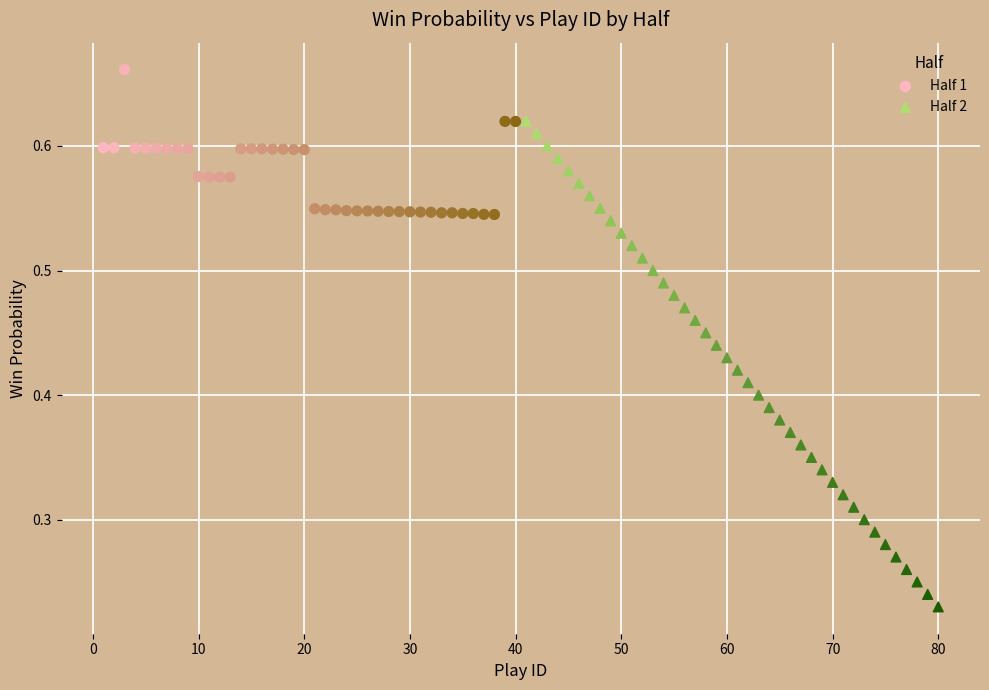

Which series reaches the minimum Y coordinate?

Half 2